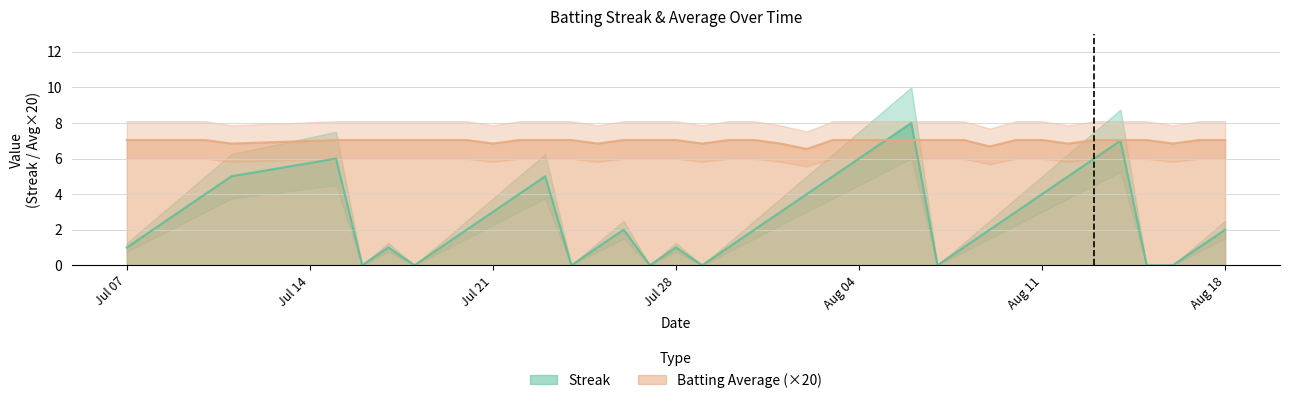

Reading left to right, transcribe all the data shown in this chart.

Streak: 1.0	2.0	3.0	4.0	5.0	6.0	0.0	1.0	0.0	1.0	2.0	3.0	4.0	5.0	0.0	1.0	2.0	0.0	1.0	0.0	1.0	2.0	3.0	4.0	5.0	6.0	7.0	8.0	0.0	1.0	2.0	3.0	4.0	5.0	6.0	7.0	0.0	0.0	1.0	2.0
Batting Average1: 7.0	7.0	7.0	7.0	6.8	7.0	7.0	7.0	7.0	7.0	7.0	6.8	7.0	7.0	7.0	6.8	7.0	7.0	7.0	6.8	7.0	7.0	6.8	6.5	7.0	7.0	7.0	7.0	7.0	7.0	6.7	7.0	7.0	6.8	7.0	7.0	7.0	6.8	7.0	7.0